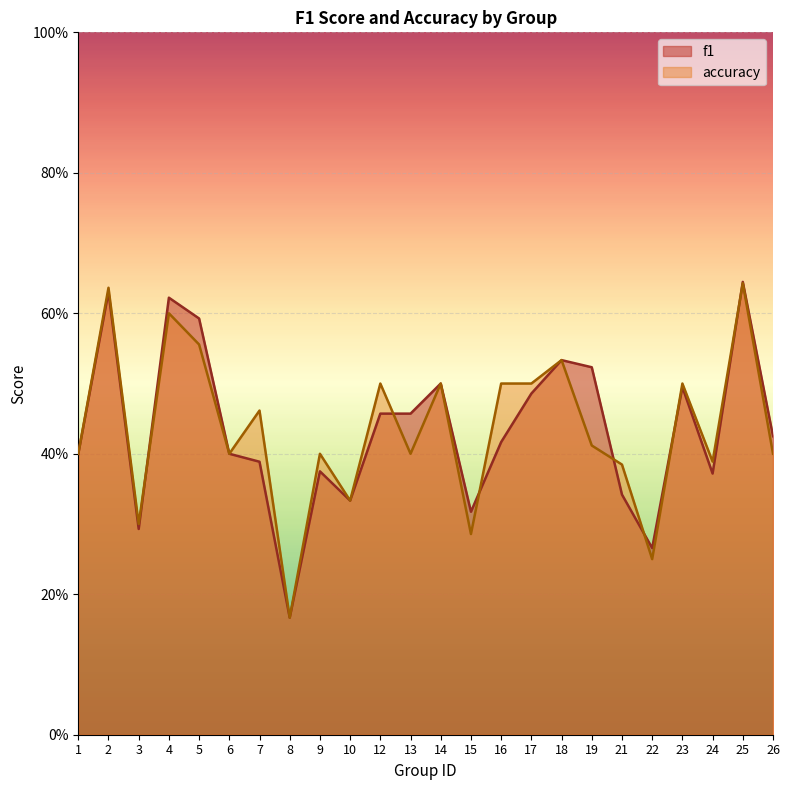

Reading left to right, extract all data points from this chart.

f1: 1=0.4	2=0.6	3=0.3	4=0.6	5=0.6	6=0.4	7=0.4	8=0.2	9=0.4	10=0.3	12=0.5	13=0.5	14=0.5	15=0.3	16=0.4	17=0.5	18=0.5	19=0.5	21=0.3	22=0.3	23=0.5	24=0.4	25=0.6	26=0.4
accuracy: 1=0.4	2=0.6	3=0.3	4=0.6	5=0.6	6=0.4	7=0.5	8=0.2	9=0.4	10=0.3	12=0.5	13=0.4	14=0.5	15=0.3	16=0.5	17=0.5	18=0.5	19=0.4	21=0.4	22=0.2	23=0.5	24=0.4	25=0.6	26=0.4